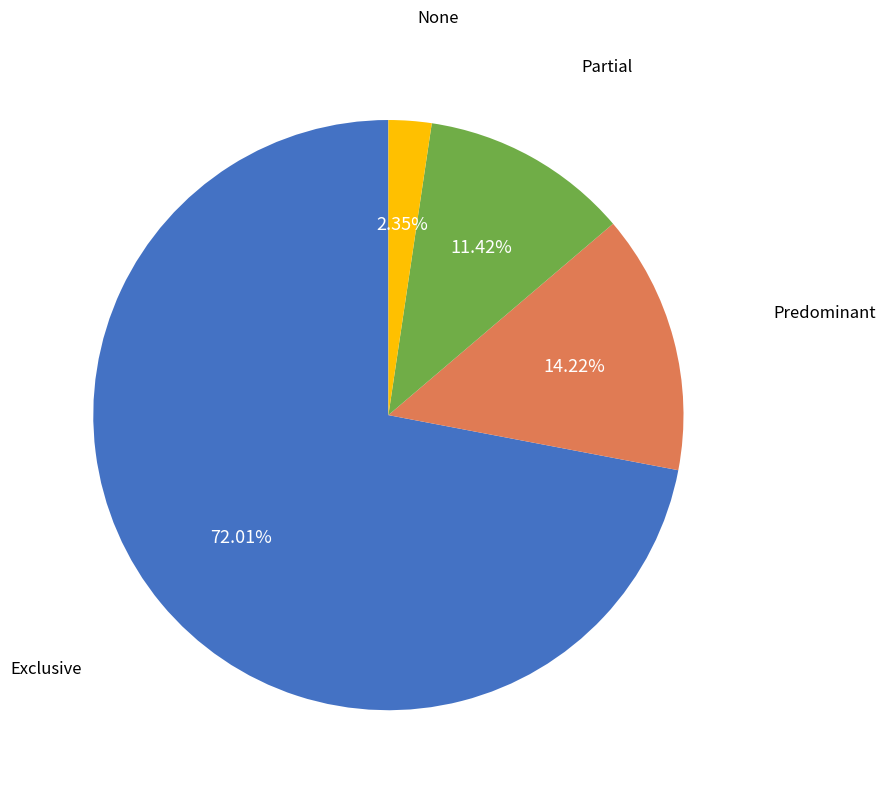

Does any single category account for the majority?

Yes